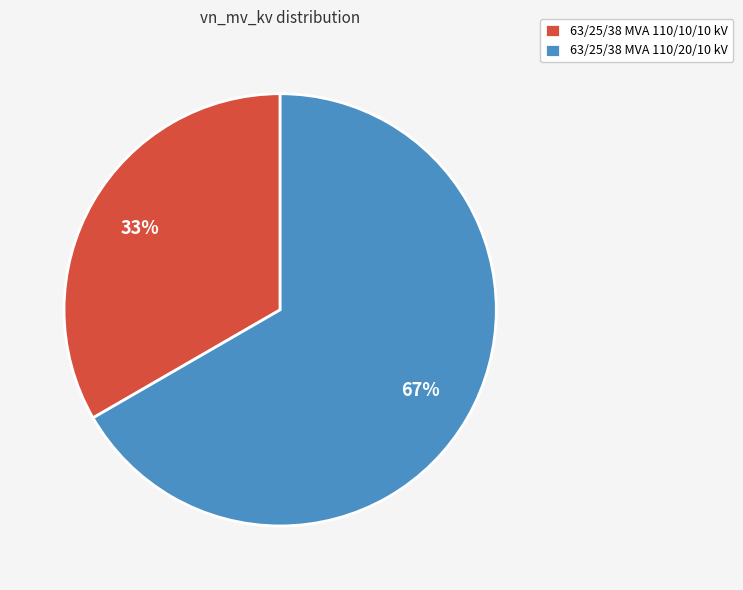

What percentage is the 63/25/38 MVA 110/20/10 kV slice, to the nearest percent?

67%